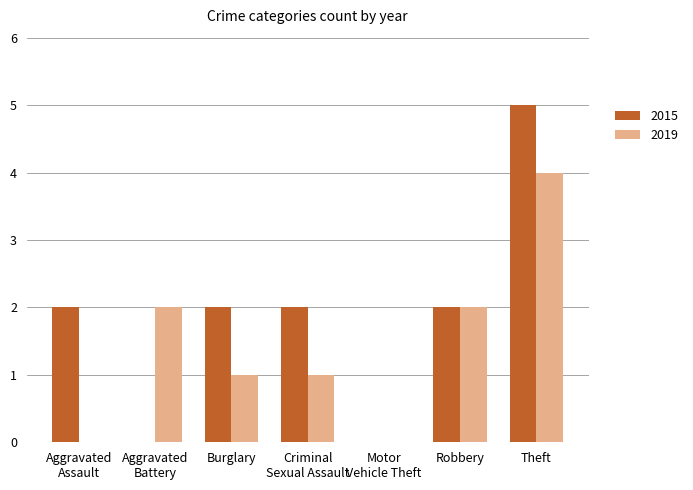

Which series has the widest spread of values?

2015